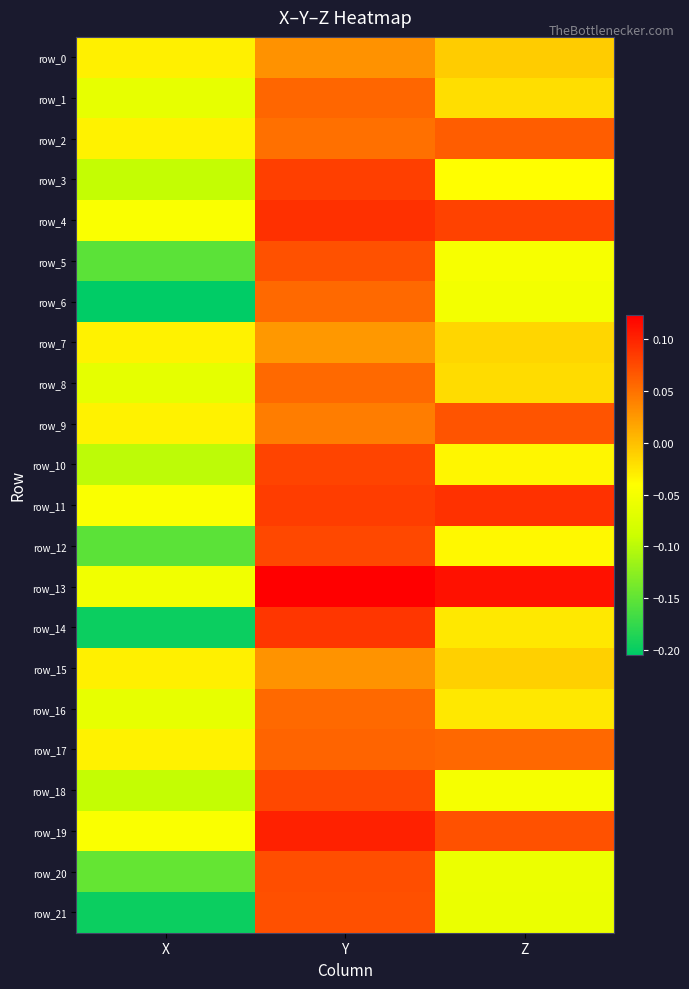

True or false: row_10 has a value of -0.1 at X.

True